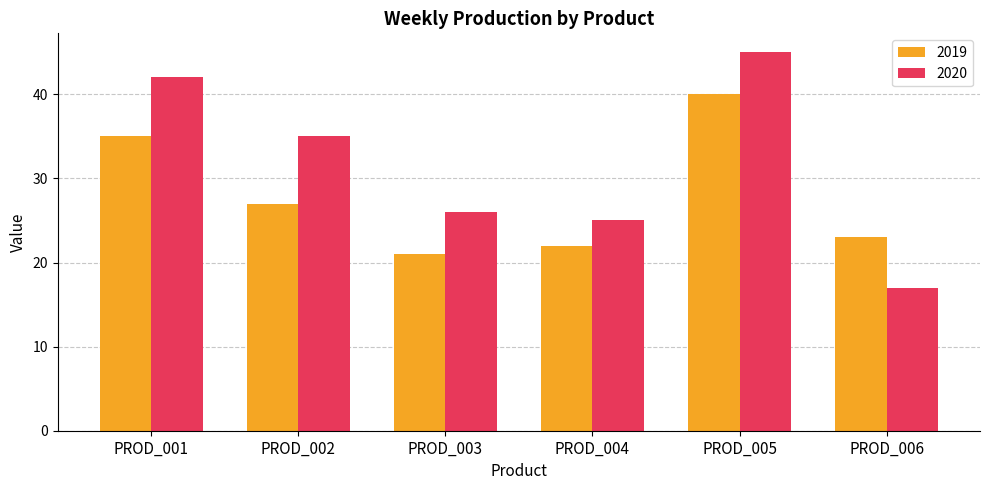

What are all the series names shown in the legend?

2019, 2020